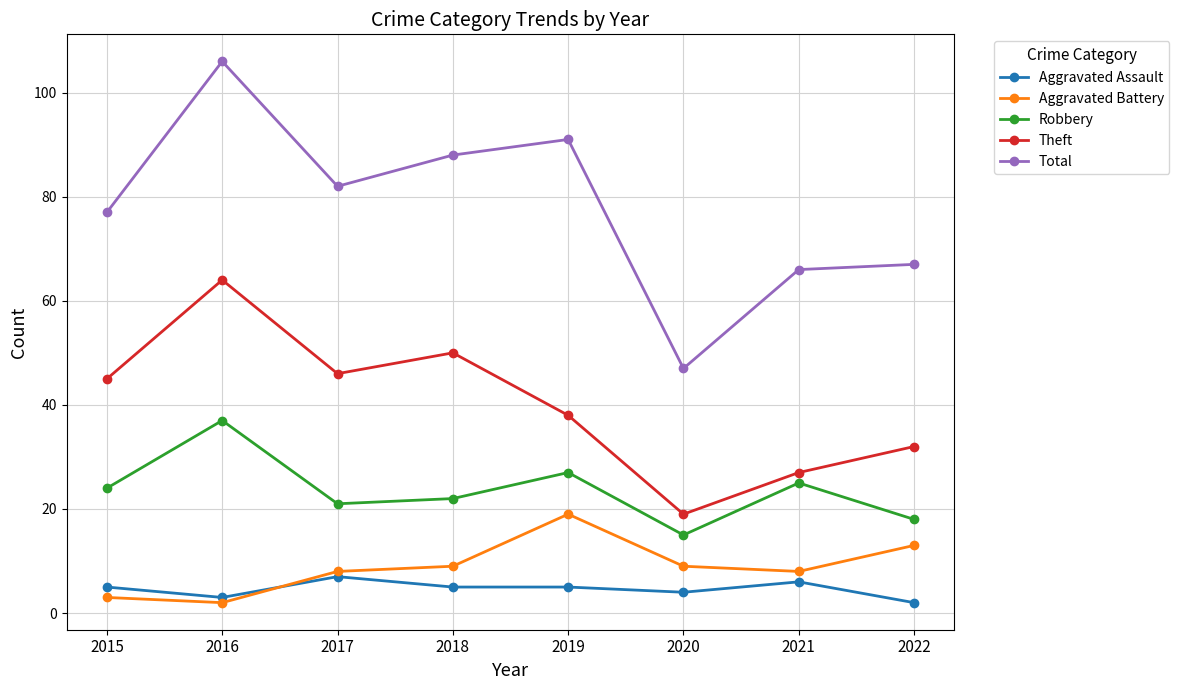

Is it true that Robbery equals 47 at 2019?

False